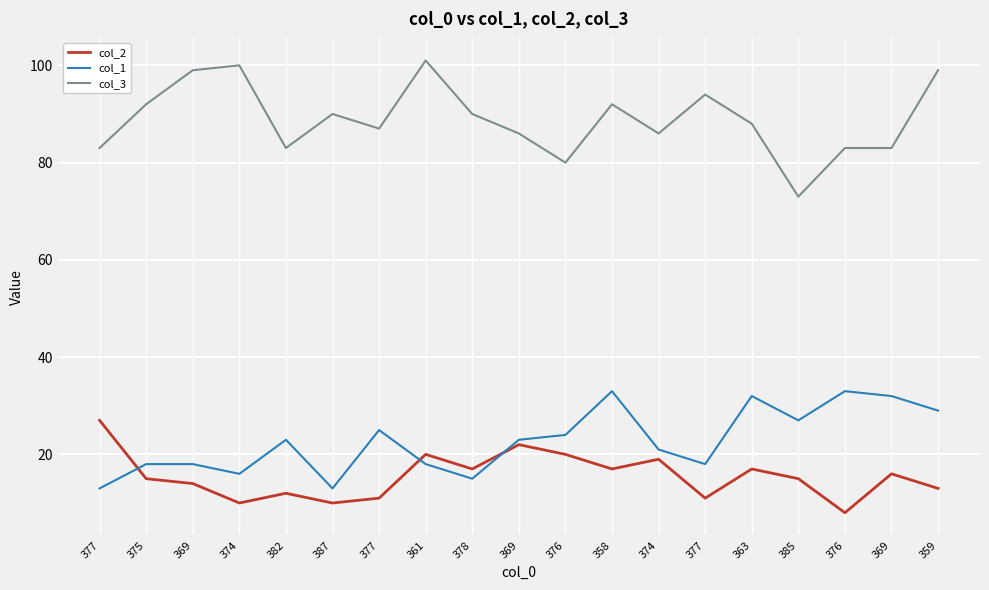

Does the chart have visible grid lines?

Yes